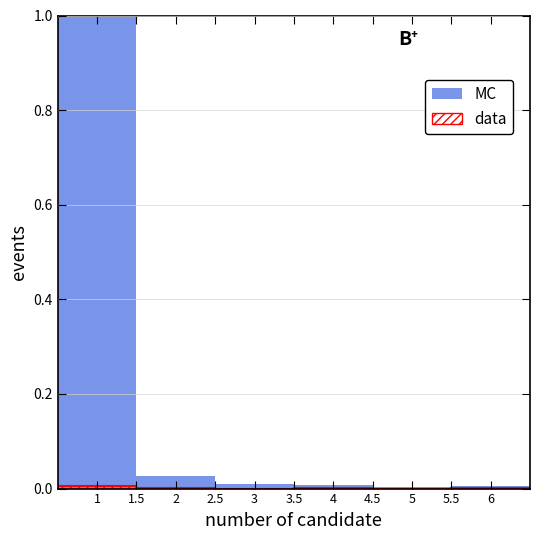

List the series in order of their overall mean, lowest first.

data, MC